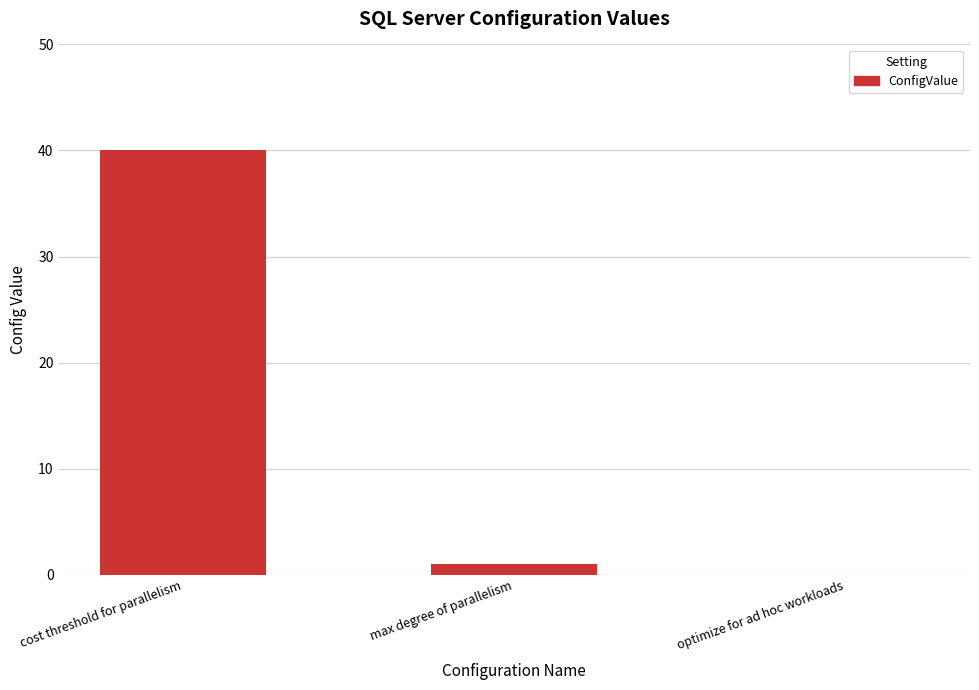

What is the sum of all values?

41